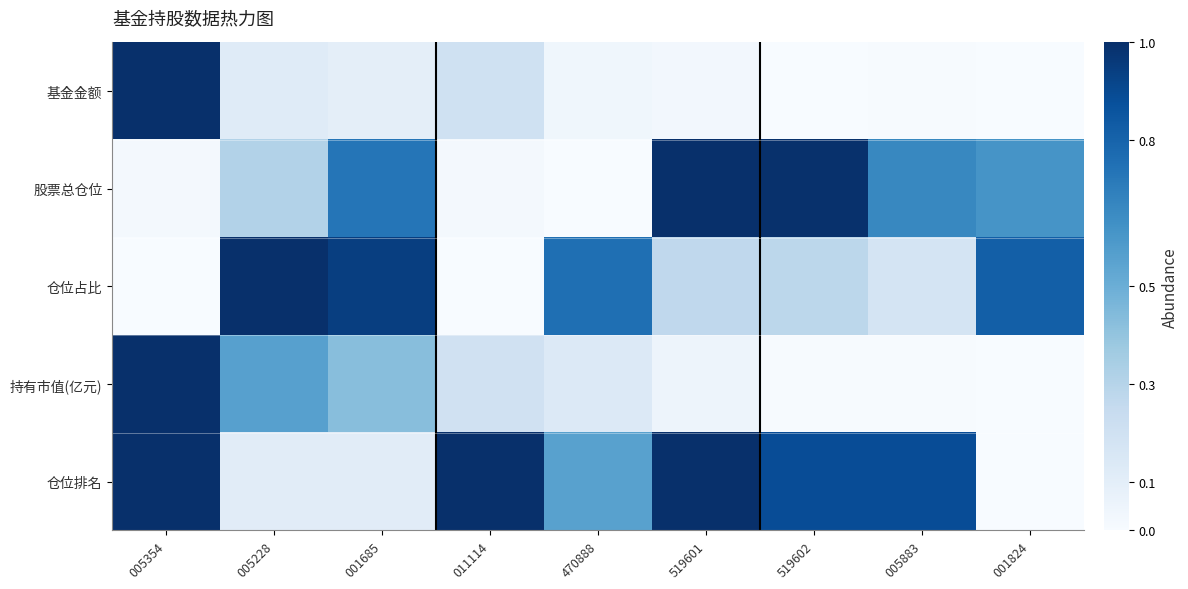

Reading left to right, transcribe all the data shown in this chart.

基金金额: 005354=1.0	005228=0.1	001685=0.1	011114=0.2	470888=0.0	519601=0.0	519602=0.0	005883=0.0	001824=0.0
股票总仓位: 005354=0.0	005228=0.3	001685=0.7	011114=0.0	470888=0.0	519601=1.0	519602=1.0	005883=0.7	001824=0.6
仓位占比: 005354=0.0	005228=1.0	001685=0.9	011114=0.0	470888=0.8	519601=0.3	519602=0.3	005883=0.2	001824=0.8
持有市值(亿元): 005354=1.0	005228=0.6	001685=0.4	011114=0.2	470888=0.1	519601=0.1	519602=0.0	005883=0.0	001824=0.0
仓位排名: 005354=1.0	005228=0.1	001685=0.1	011114=1.0	470888=0.6	519601=1.0	519602=0.9	005883=0.9	001824=0.0